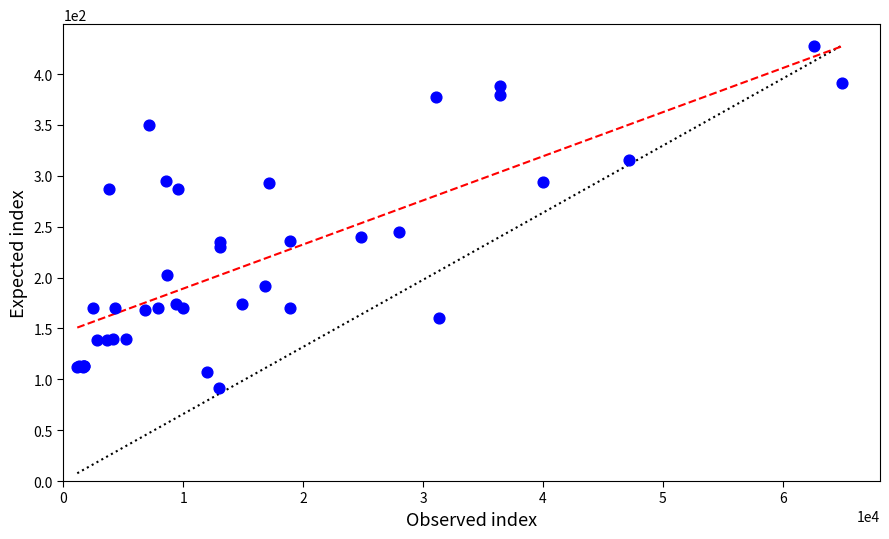

What Y value in the scatter plot is closest to 259?

245